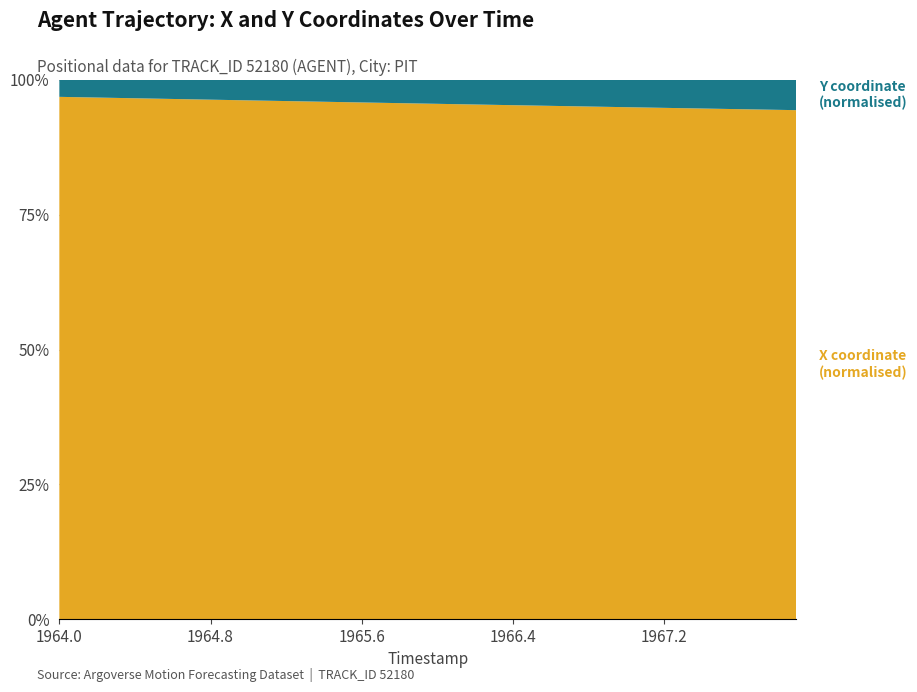

What is the total value across all series at 1964.8?

100.0